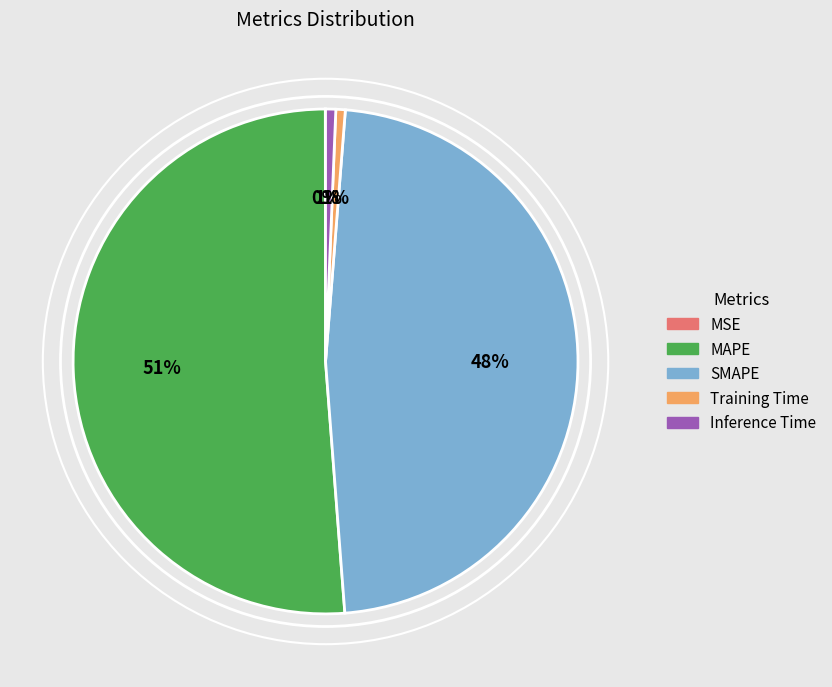

To the nearest percent, what percentage of the pie is Training Time?

1%